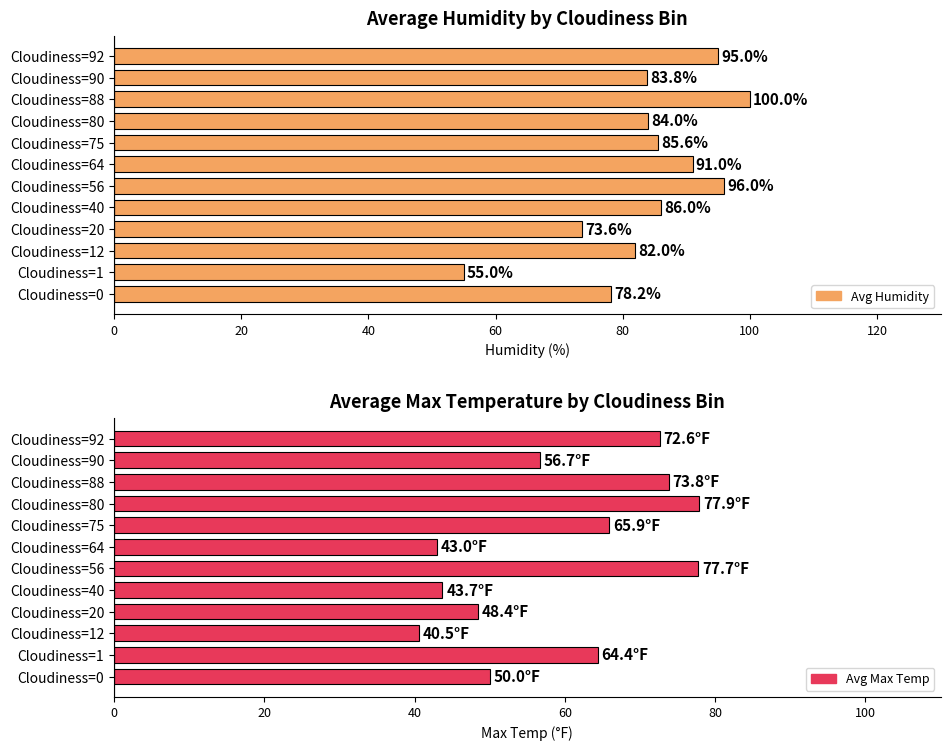

How many categories are shown in the chart?

12